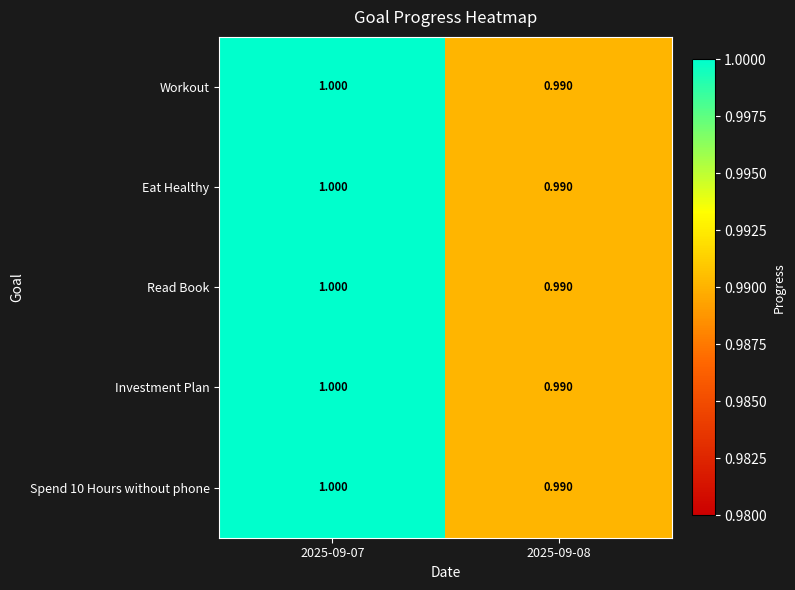

What is the total value across all series at 2025-09-07?

5.0